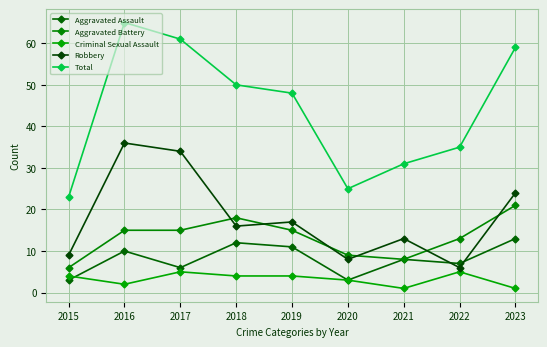

Which series changed the most between 2017 and 2018?

Robbery